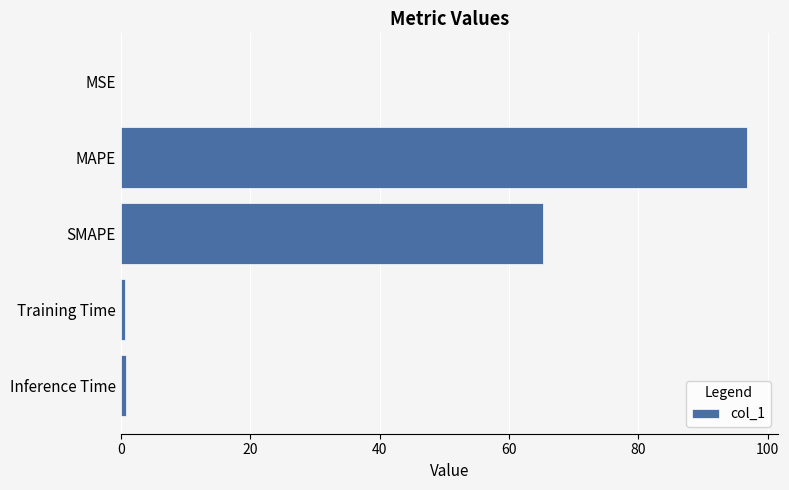

Where is the data nearest to the value 48?

SMAPE